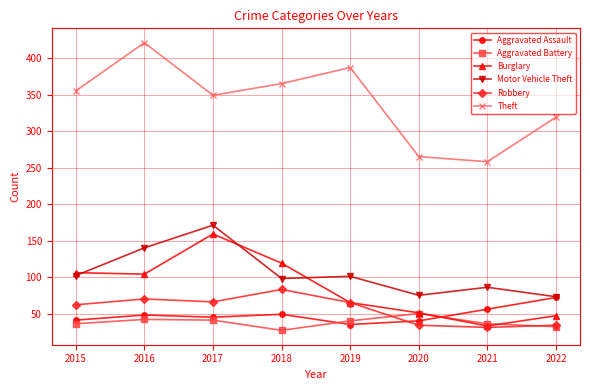

What is the sum of all Burglary values?

684